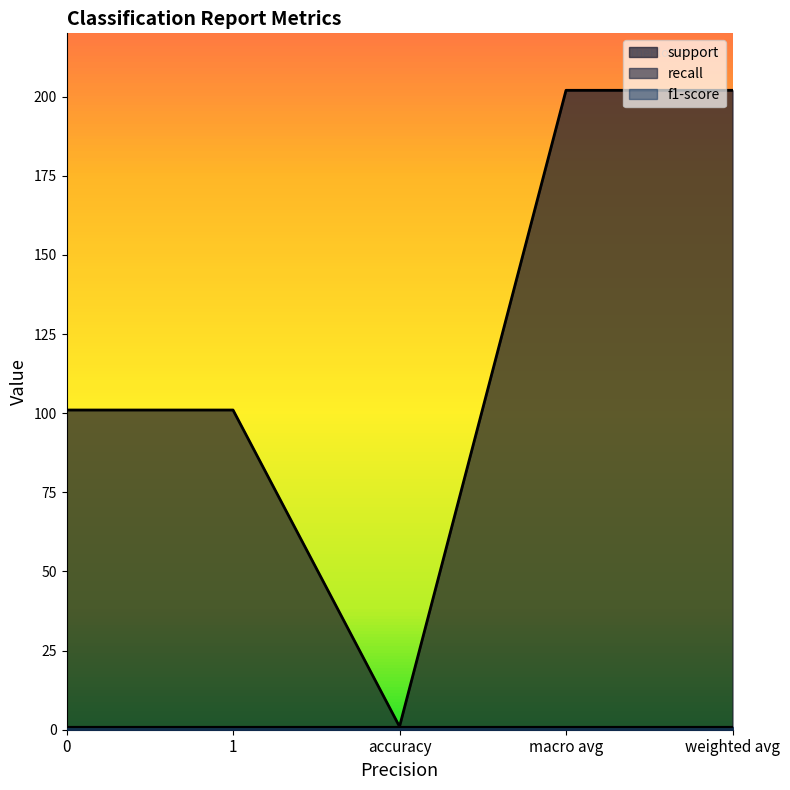

True or false: recall and support cross at least once.

False